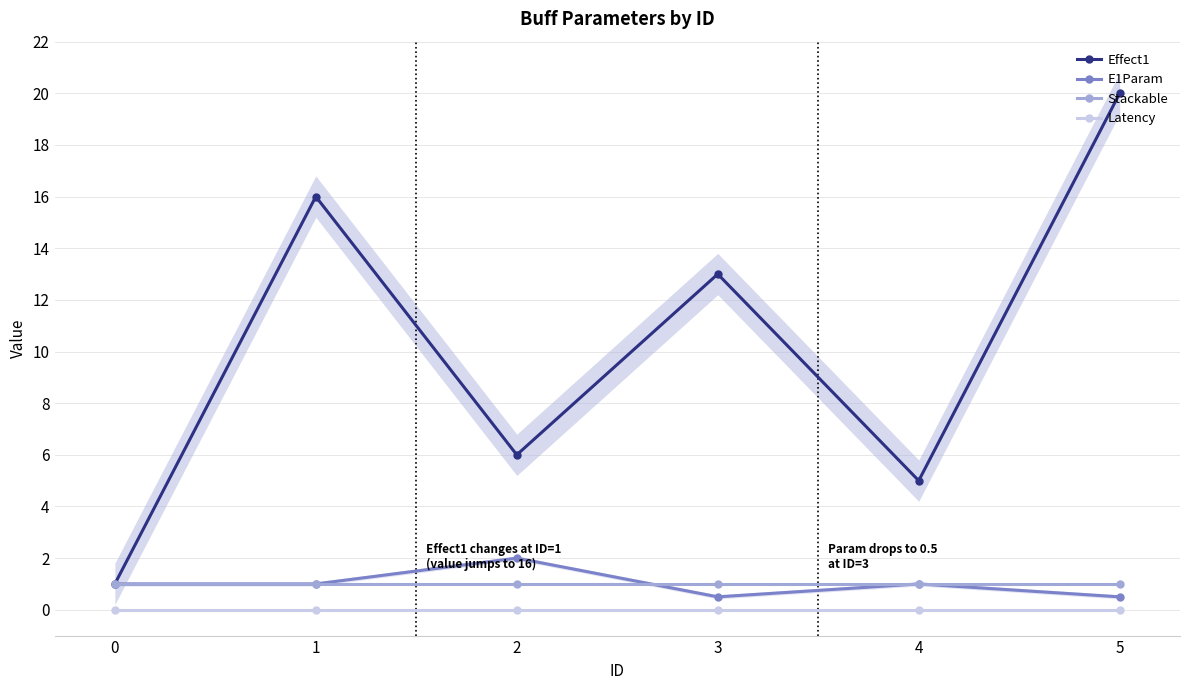

Where is Effect1 nearest to the value 10?

3